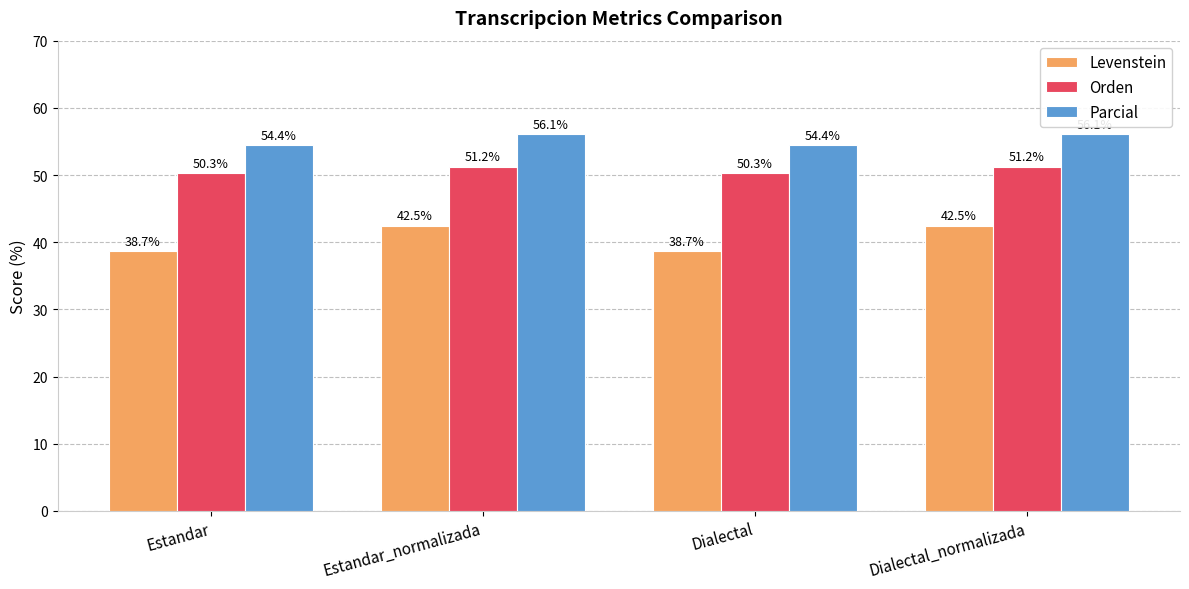

What position from the left is Dialectal?

3